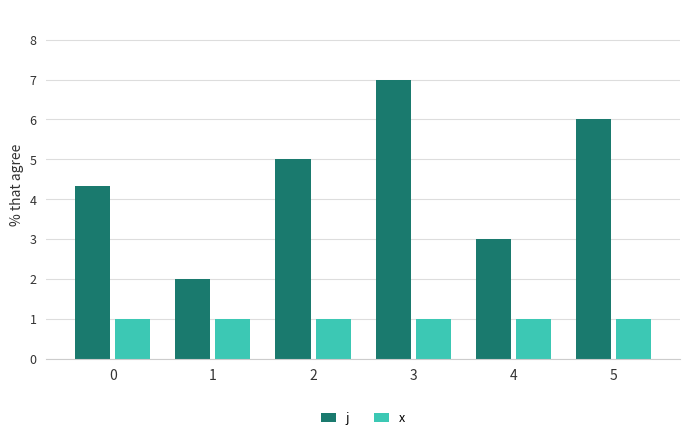

Reading right to left, extract all data points from this chart.

j: 6.0	3.0	7.0	5.0	2.0	4.3
x: 1.0	1.0	1.0	1.0	1.0	1.0